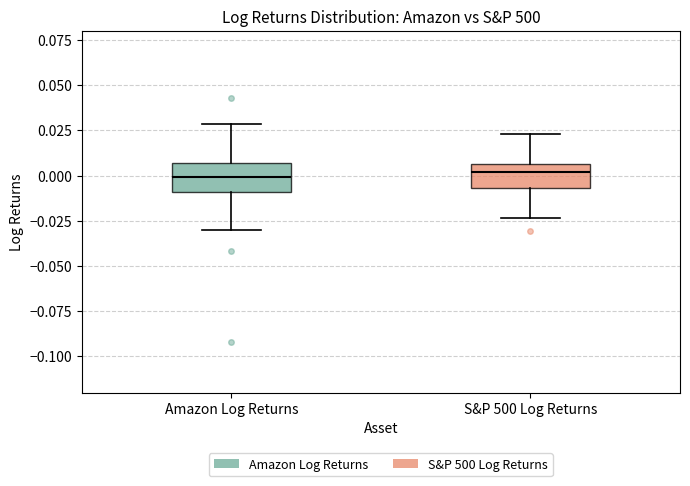

Reading left to right, transcribe this box plot: for each box, give where its median line is, the range the box spans, and where its two whiskers end, as read against the y-axis. The values are not printed on the chart, so give them approximately, as read against the axis.

Amazon Log Returns: median 0.000, box -0.010 to 0.005, whiskers -0.030 to 0.030
S&P 500 Log Returns: median 0.000, box -0.005 to 0.005, whiskers -0.025 to 0.025